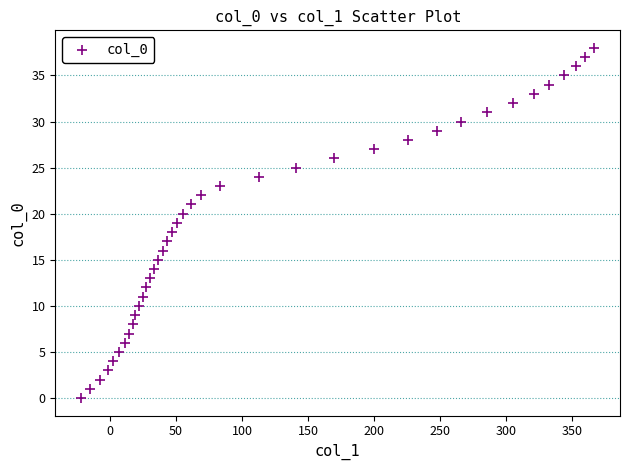

What is the range of X values (max minus min)?

389